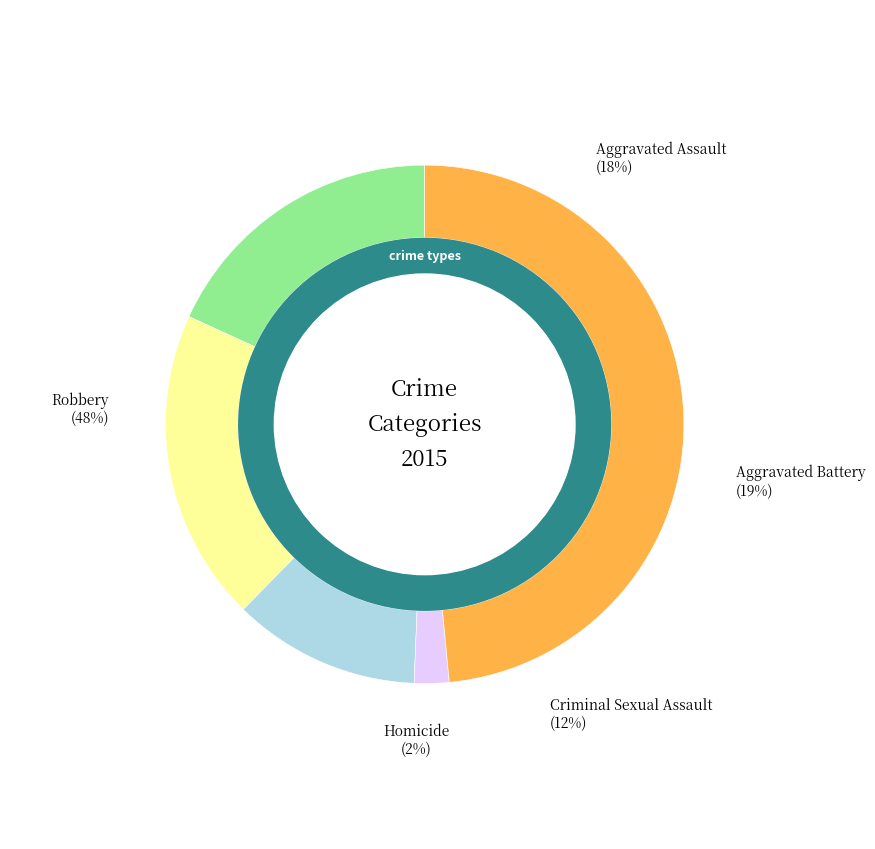

True or false: Aggravated Assault accounts for 25% of the total.

False